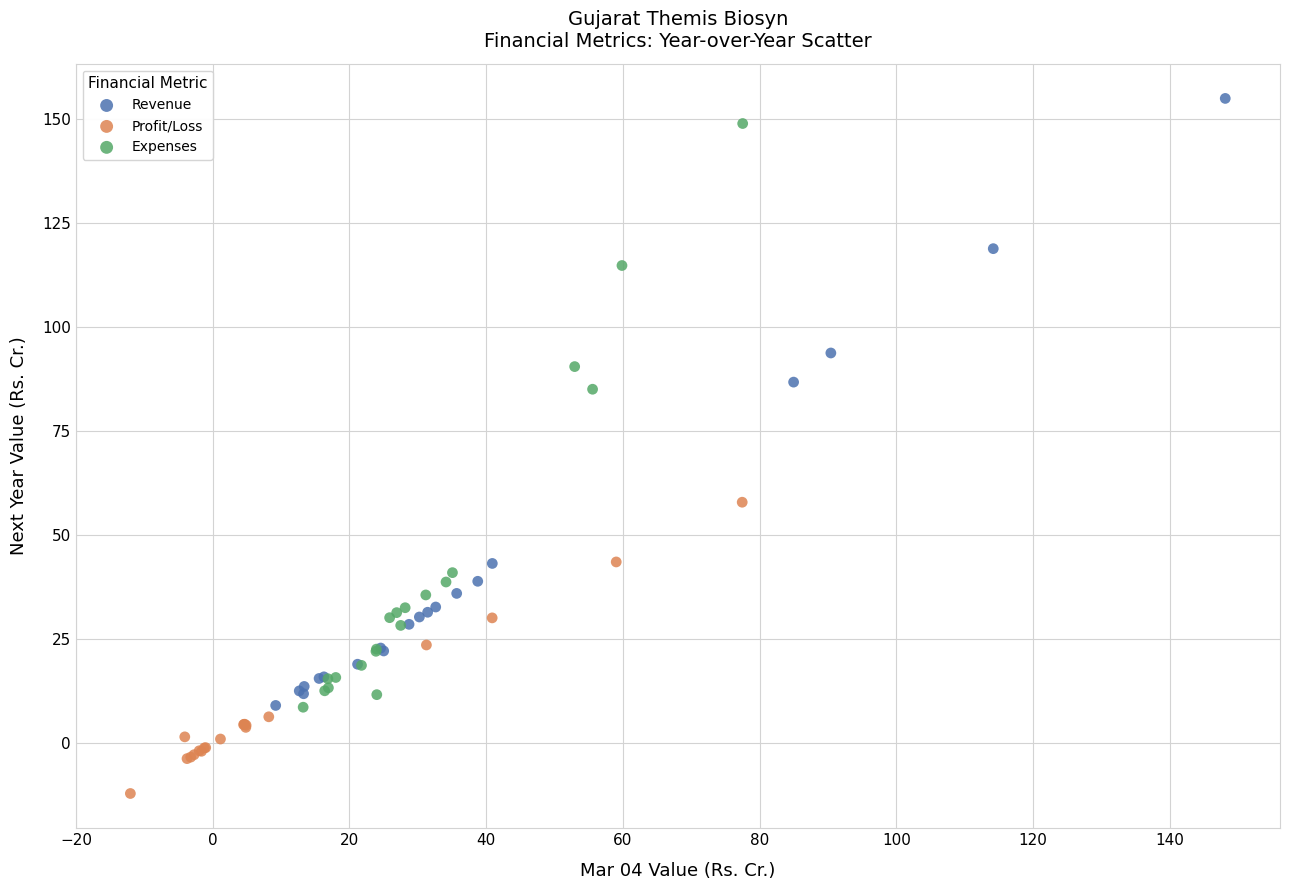

Which series has the largest Y range (max minus min)?

Revenue